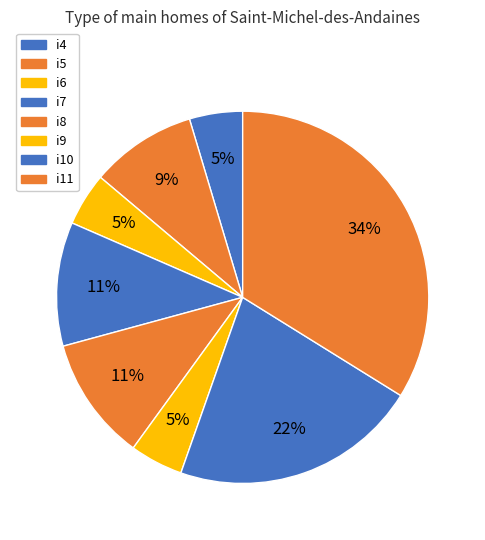

To the nearest percent, what is the difference between the largest and smallest slice percentages?

29%